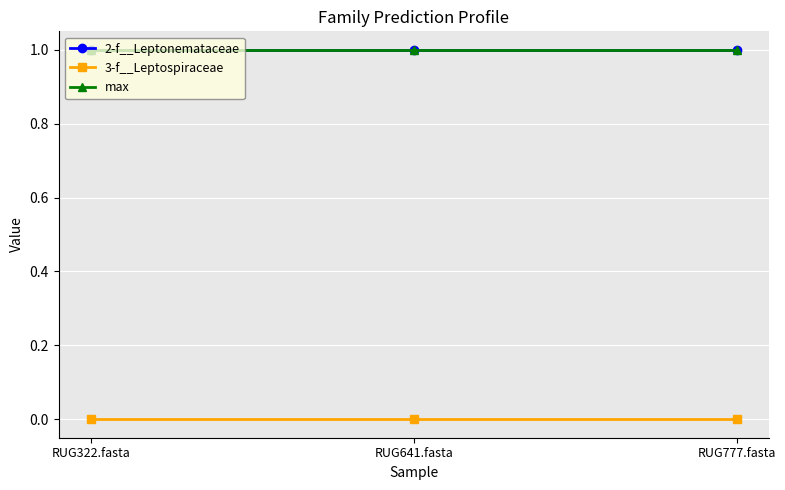

At which label does max reach its peak?

RUG322.fasta